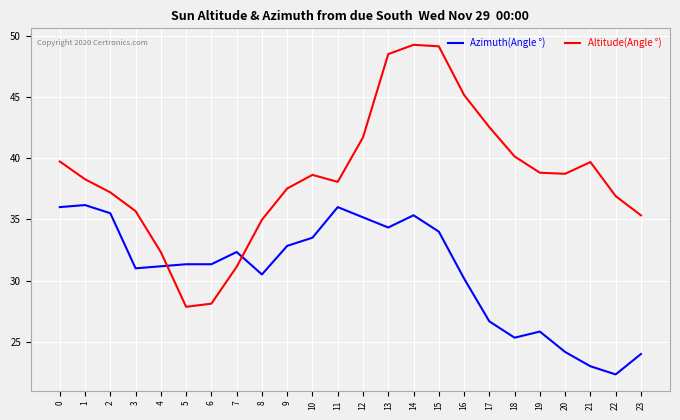

How many intersections are there between Azimuth(Angle °) and Altitude(Angle °)?

2